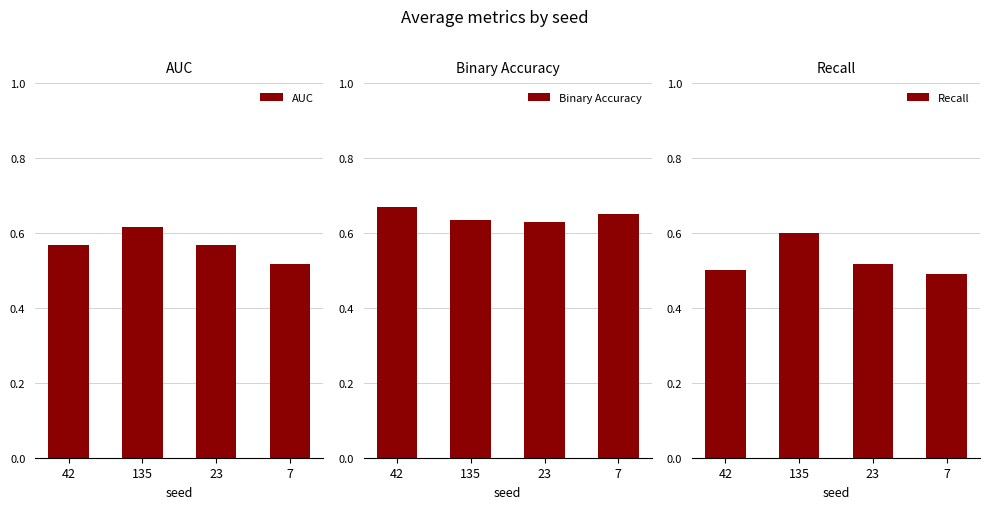

What is the label of the 4th bar from the right?

42